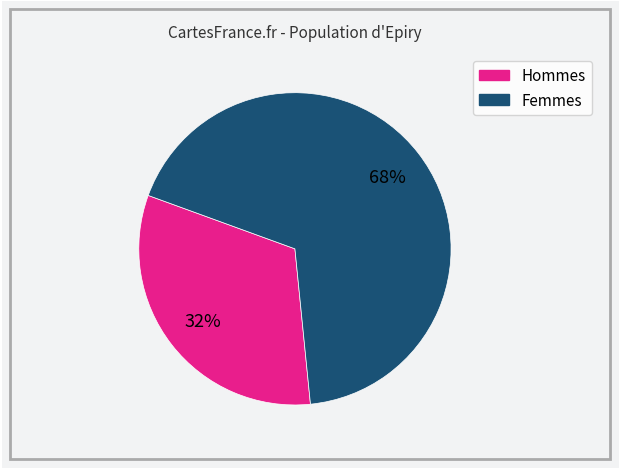

To the nearest percent, what is the difference between the largest and smallest slice percentages?

36%